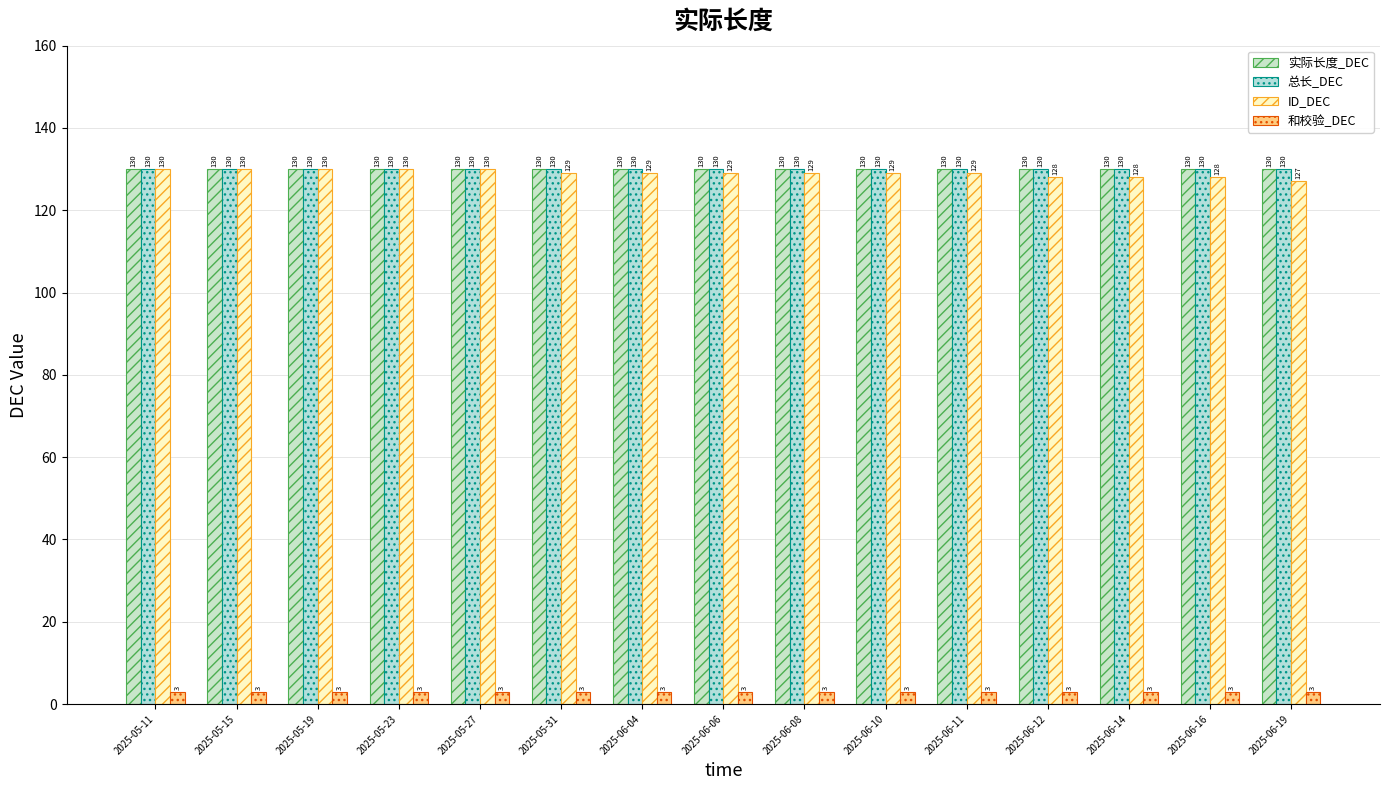

Reading left to right, list all the values displayed in this chart.

实际长度_DEC: 2025-05-11=130	2025-05-15=130	2025-05-19=130	2025-05-23=130	2025-05-27=130	2025-05-31=130	2025-06-04=130	2025-06-06=130	2025-06-08=130	2025-06-10=130	2025-06-11=130	2025-06-12=130	2025-06-14=130	2025-06-16=130	2025-06-19=130
总长_DEC: 2025-05-11=130	2025-05-15=130	2025-05-19=130	2025-05-23=130	2025-05-27=130	2025-05-31=130	2025-06-04=130	2025-06-06=130	2025-06-08=130	2025-06-10=130	2025-06-11=130	2025-06-12=130	2025-06-14=130	2025-06-16=130	2025-06-19=130
ID_DEC: 2025-05-11=130	2025-05-15=130	2025-05-19=130	2025-05-23=130	2025-05-27=130	2025-05-31=129	2025-06-04=129	2025-06-06=129	2025-06-08=129	2025-06-10=129	2025-06-11=129	2025-06-12=128	2025-06-14=128	2025-06-16=128	2025-06-19=127
和校验_DEC: 2025-05-11=3	2025-05-15=3	2025-05-19=3	2025-05-23=3	2025-05-27=3	2025-05-31=3	2025-06-04=3	2025-06-06=3	2025-06-08=3	2025-06-10=3	2025-06-11=3	2025-06-12=3	2025-06-14=3	2025-06-16=3	2025-06-19=3